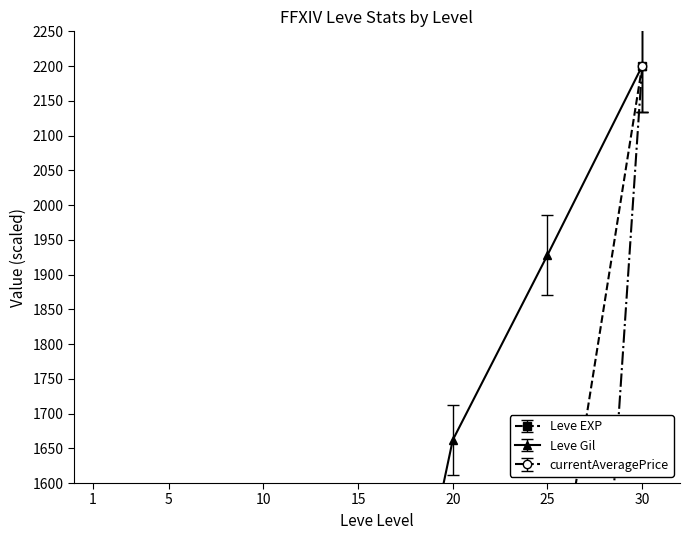

Which series has the largest total across all categories?

Leve Gil